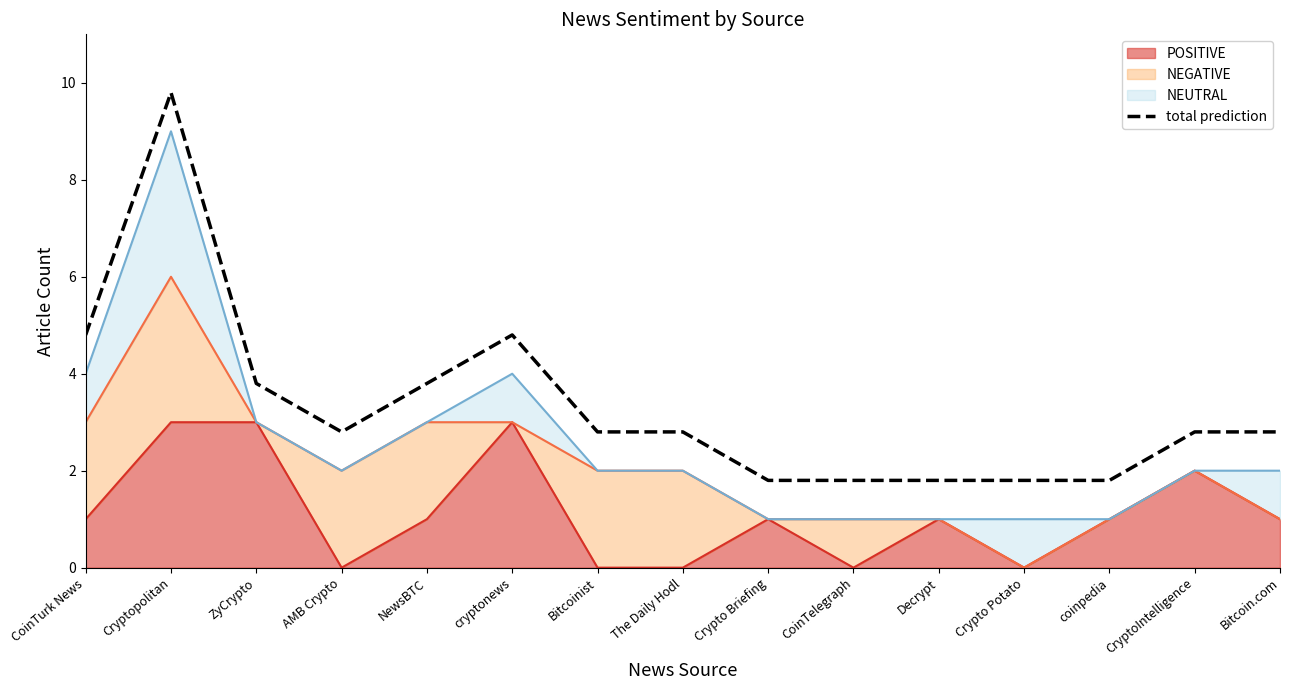

List the labels in order of value, smallest first.

Crypto Briefing, CoinTelegraph, Decrypt, Crypto Potato, coinpedia, AMB Crypto, Bitcoinist, The Daily Hodl, CryptoIntelligence, Bitcoin.com, ZyCrypto, NewsBTC, CoinTurk News, cryptonews, Cryptopolitan